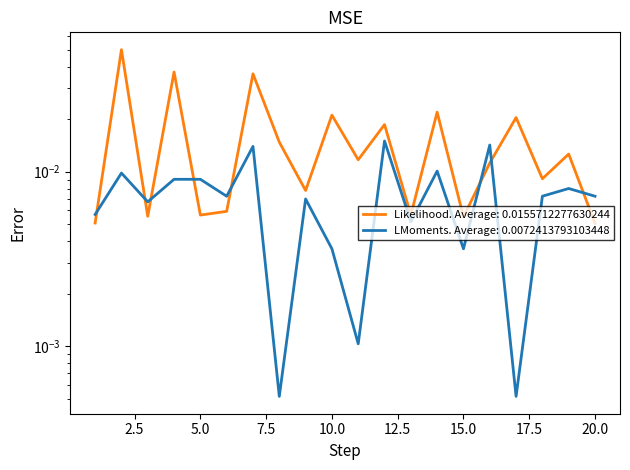

Is it true that Fare equals 0.0 at 14?

False